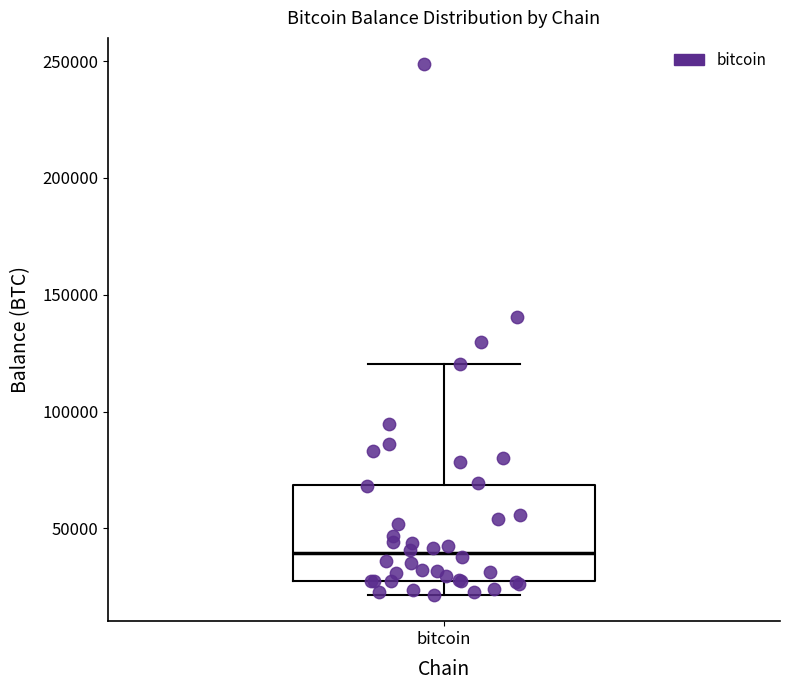

Where does the lower whisker of the box for bitcoin end on the y-axis? The values are not printed on the chart, so give them approximately, as read against the axis.

20000